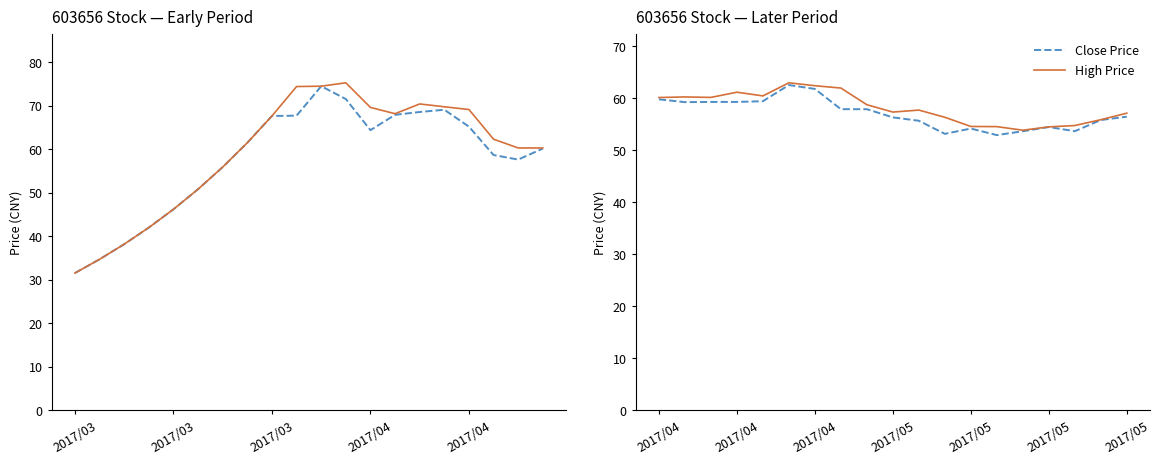

True or false: Close Price and High Price intersect in this chart.

False